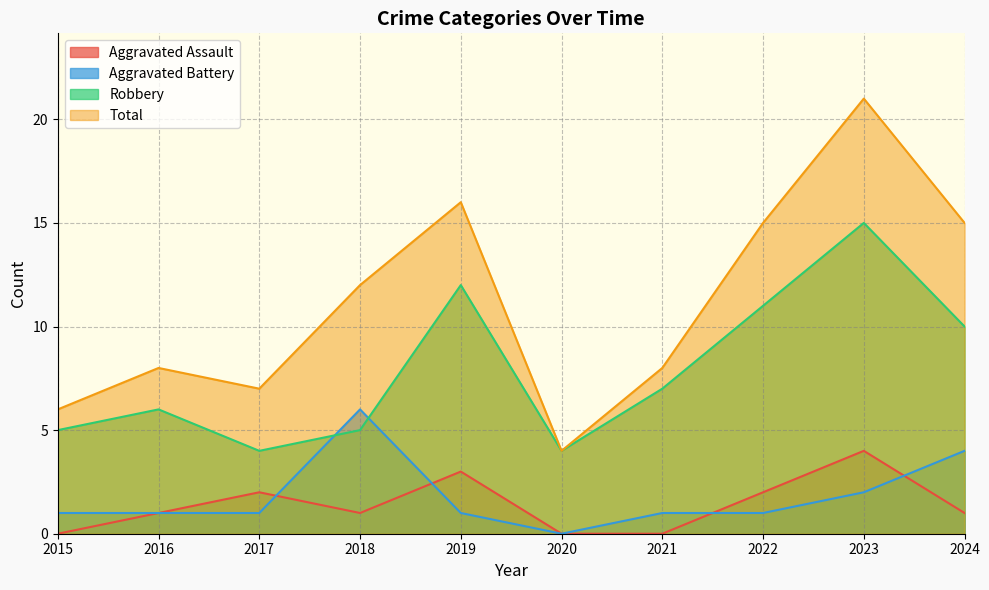

At how many categories does at least one series exceed 7?

7